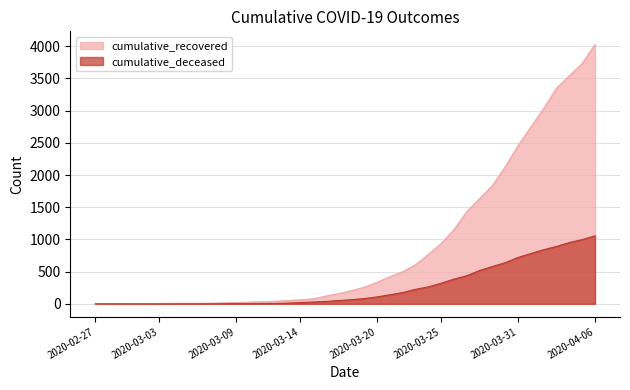

Between 2020-03-24 and 2020-03-28, which series saw the biggest shift?

cumulative_recovered